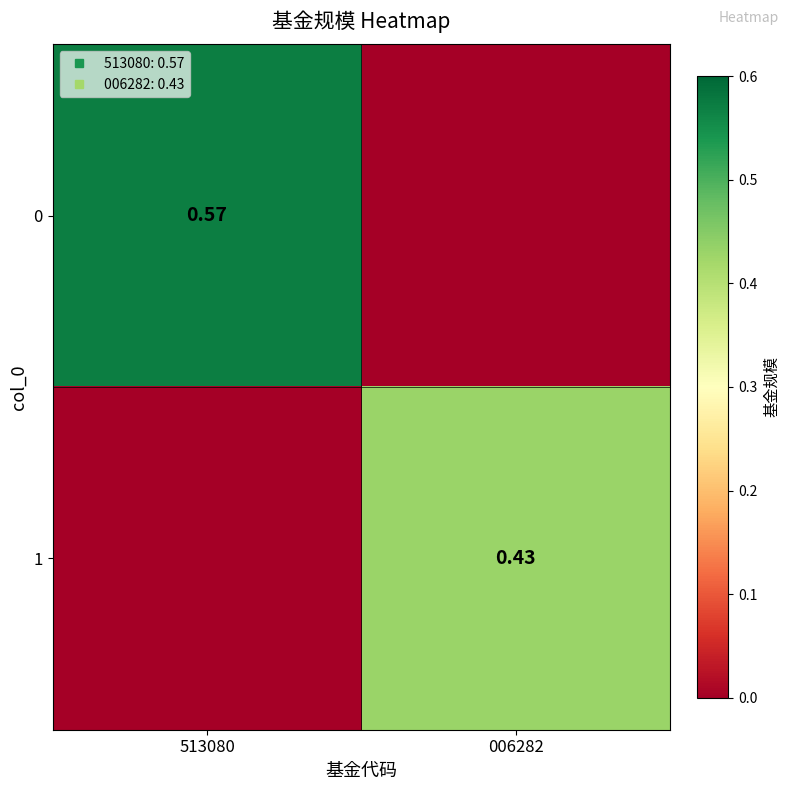

How many distinct data groups are displayed?

2